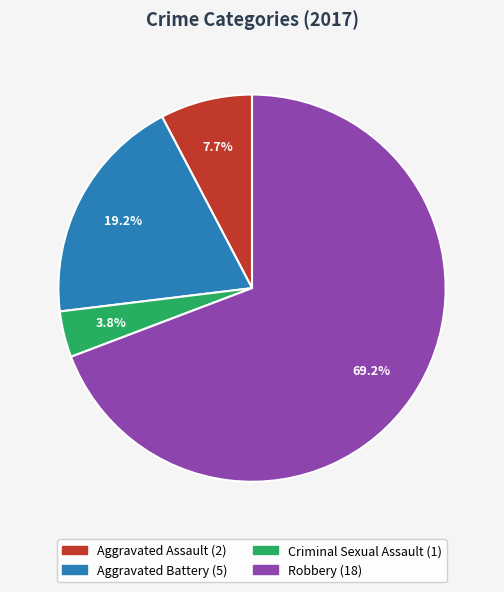

What percentage is the Criminal Sexual Assault slice, to the nearest percent?

4%